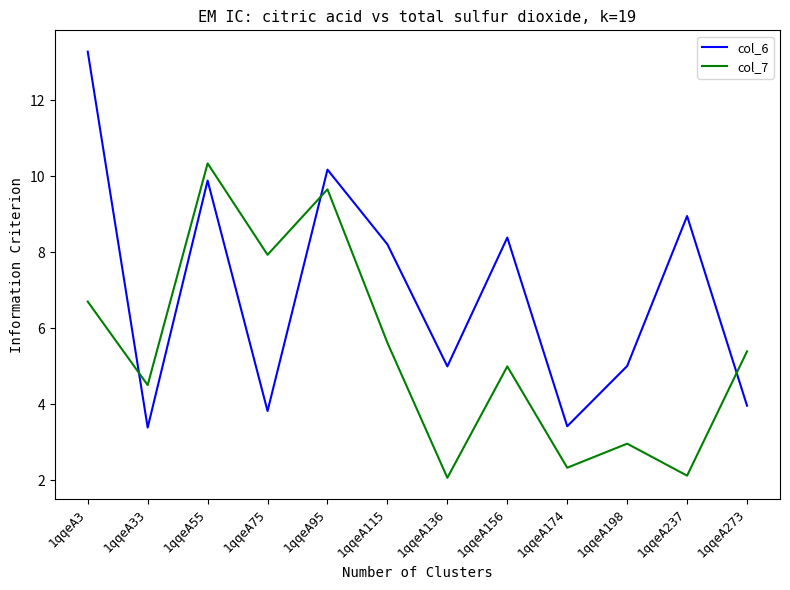

Rank the series by their maximum value, from lowest to highest.

col_7, col_6